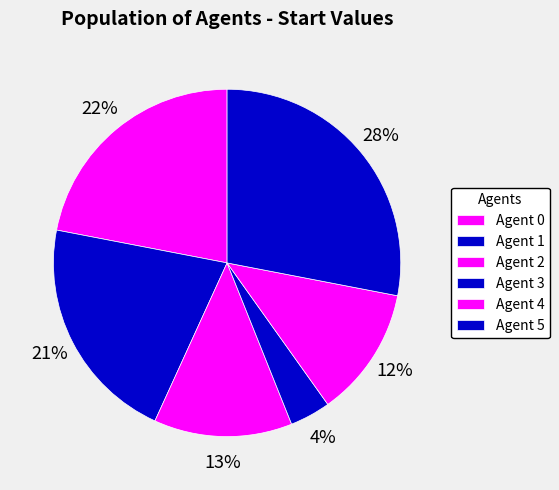

Do Agent 2 and Agent 1 together represent more than half of the pie?

No